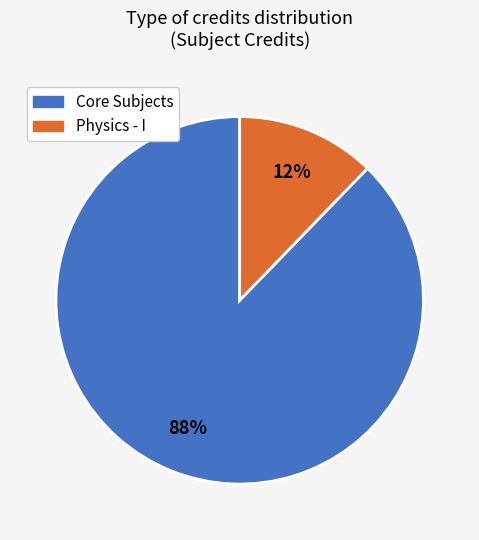

Is there any slice that represents more than half of the pie?

Yes